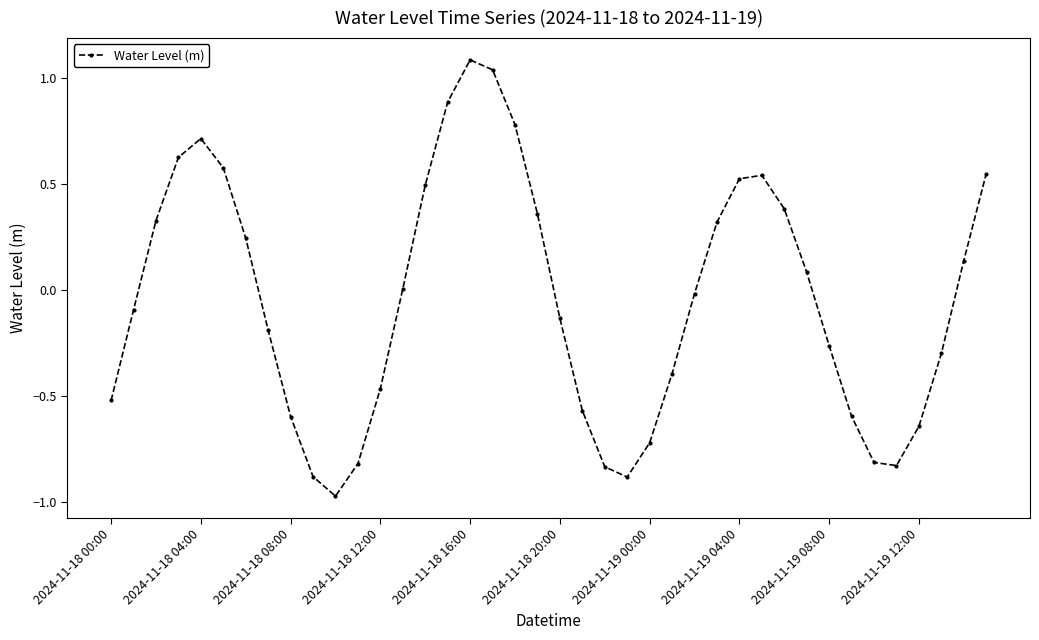

What is the greatest value displayed?

1.1